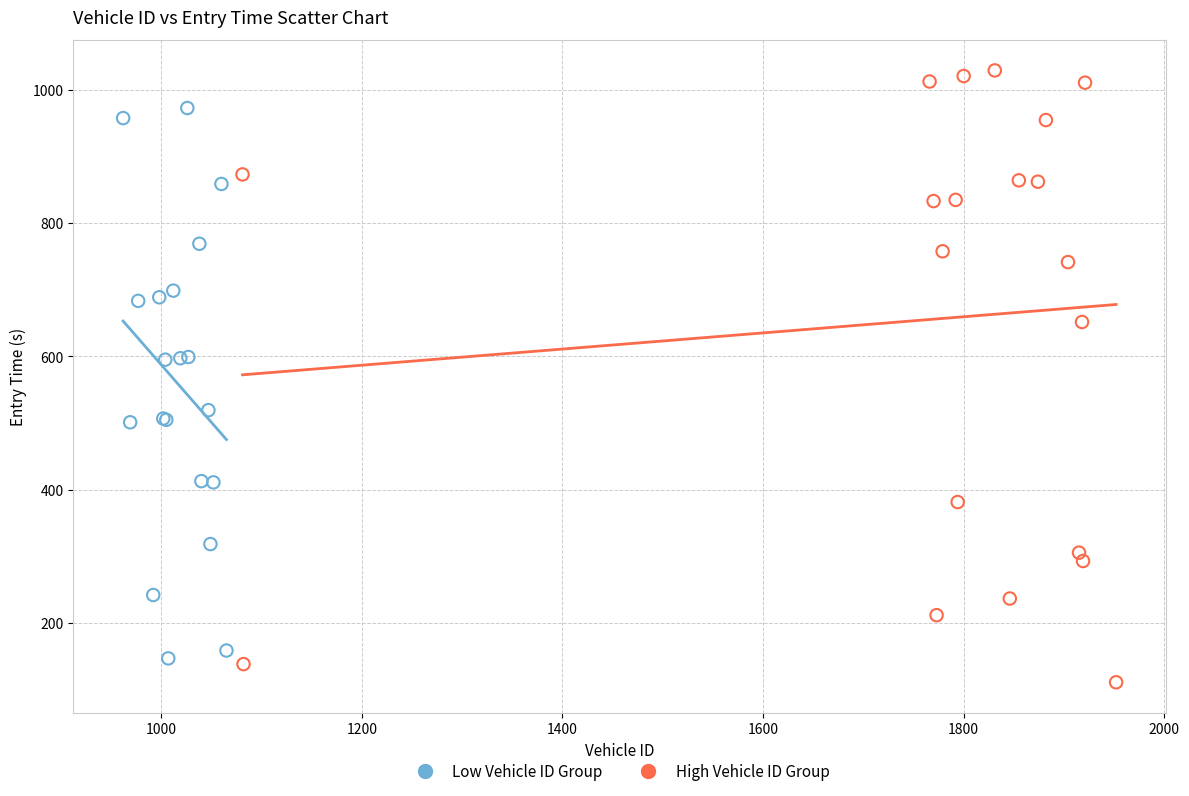

Which series contains the highest Y value?

High Vehicle ID Group